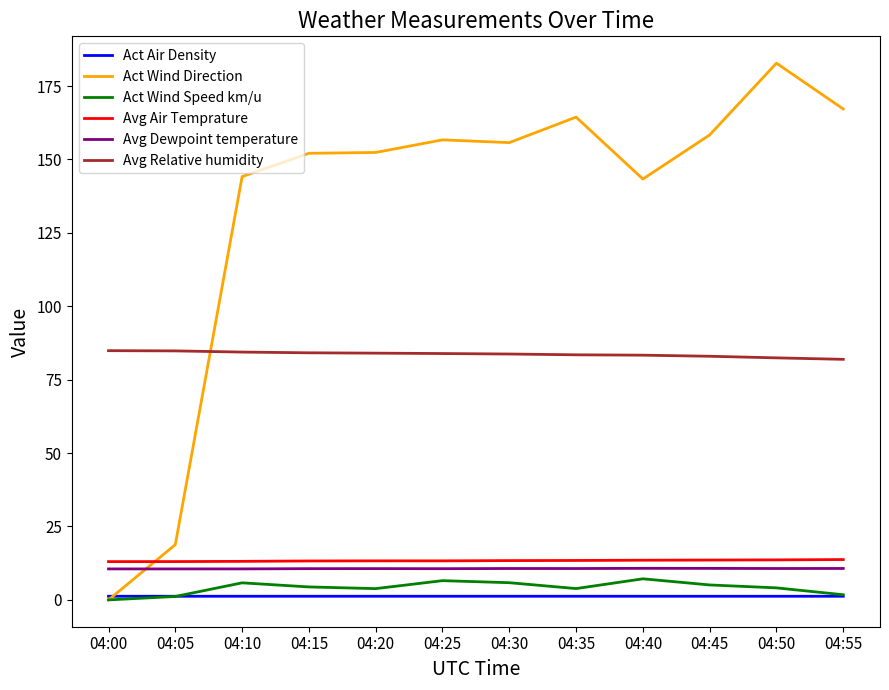

What is the average value of the Avg Relative humidity series?

83.7